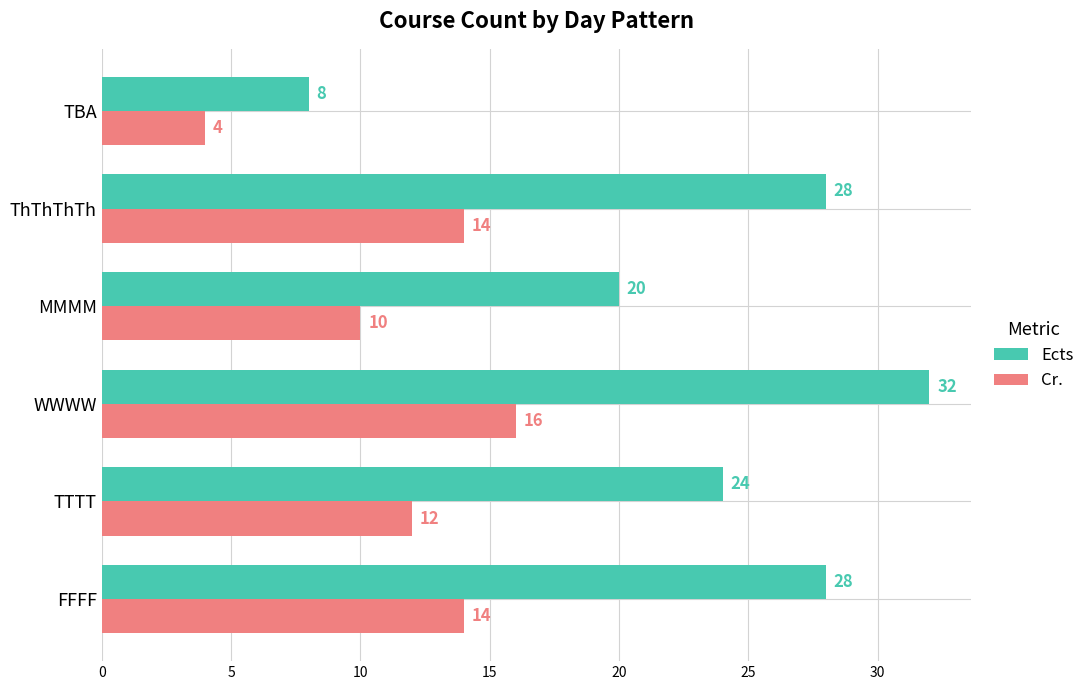

What is the difference between the maximum and minimum values in the Ects series?

24